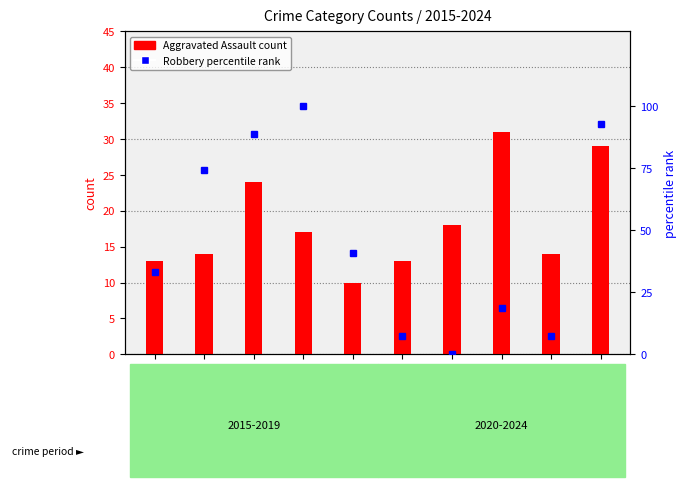

What is the average value of the Aggravated Assault series?

18.3